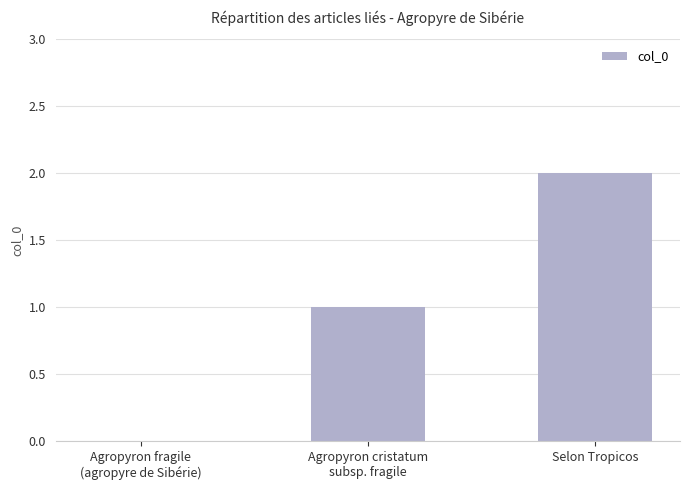

What is the sum of all values?

3